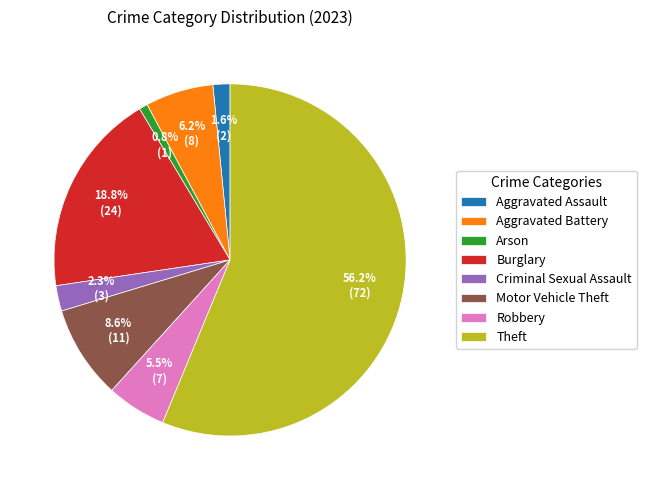

Rank the categories by value from highest to lowest.

Theft, Burglary, Motor Vehicle Theft, Aggravated Battery, Robbery, Criminal Sexual Assault, Aggravated Assault, Arson